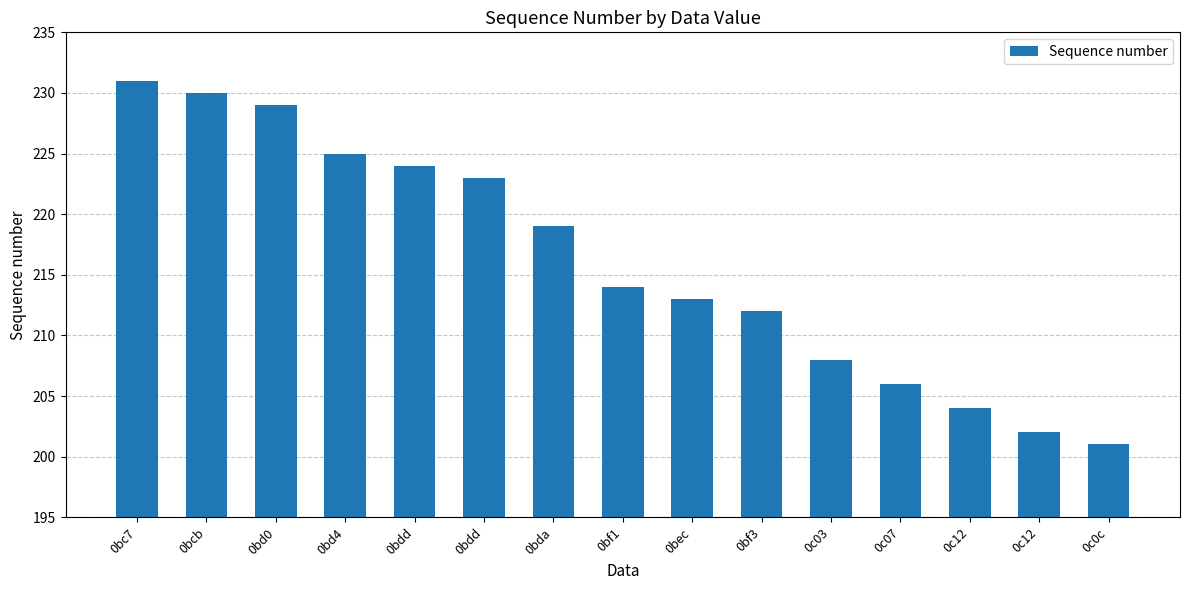

Which category has the highest value across all series?

0bc7